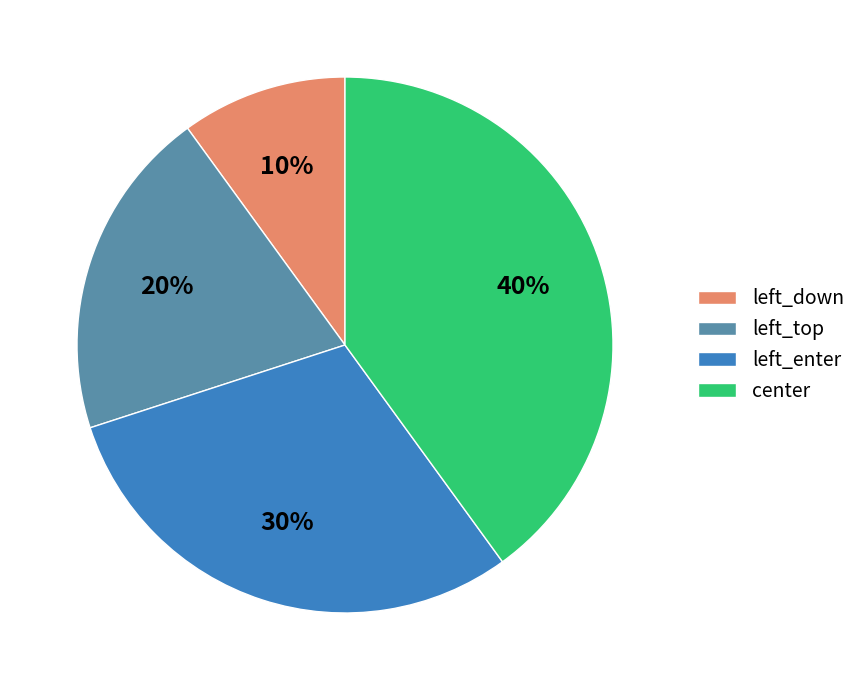

Approximately how many times larger is the value at left_down compared to left_enter?

0.3